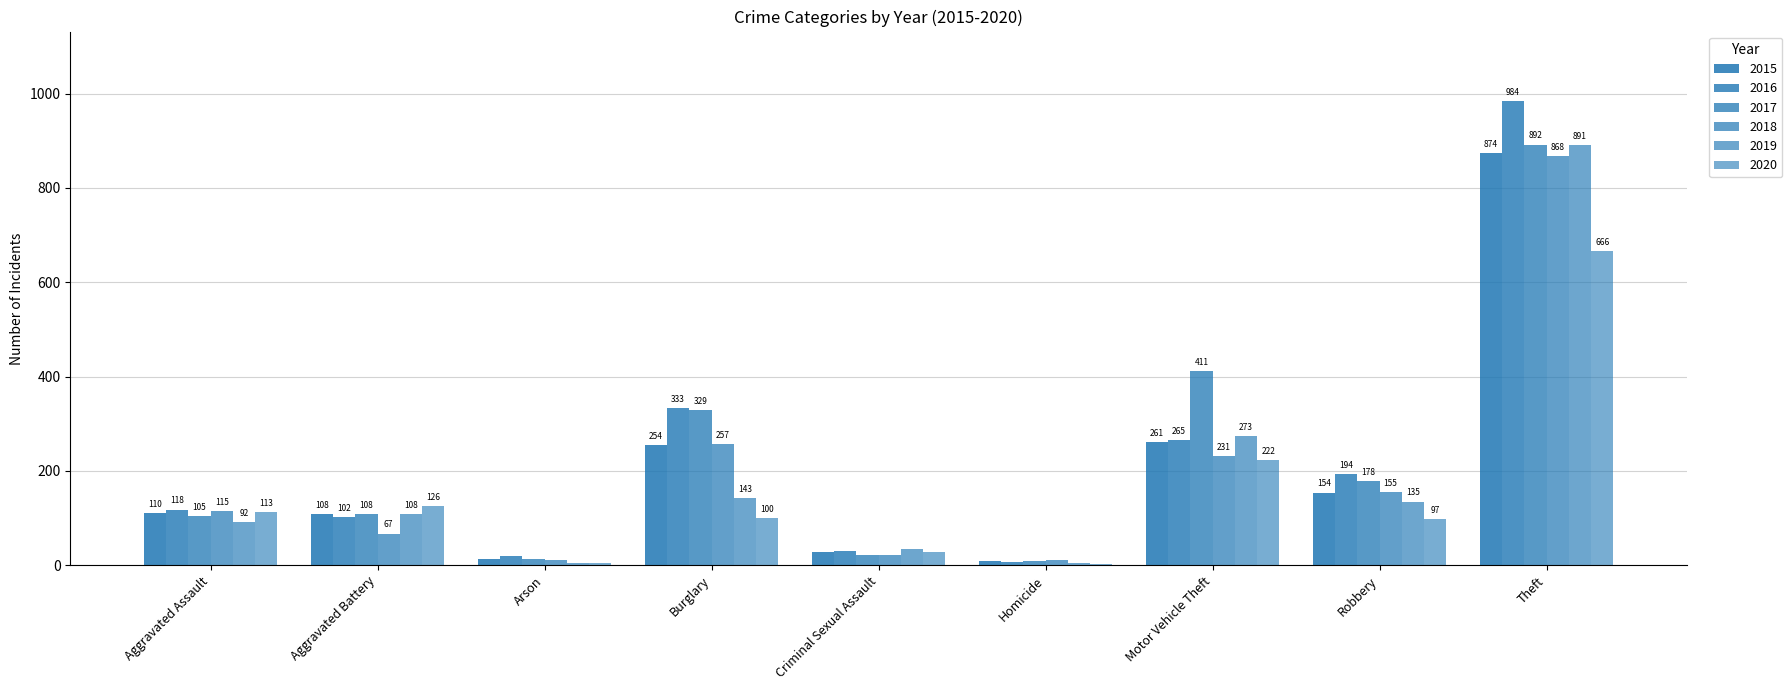

Where does the 2020 series first go above 100?

Aggravated Assault